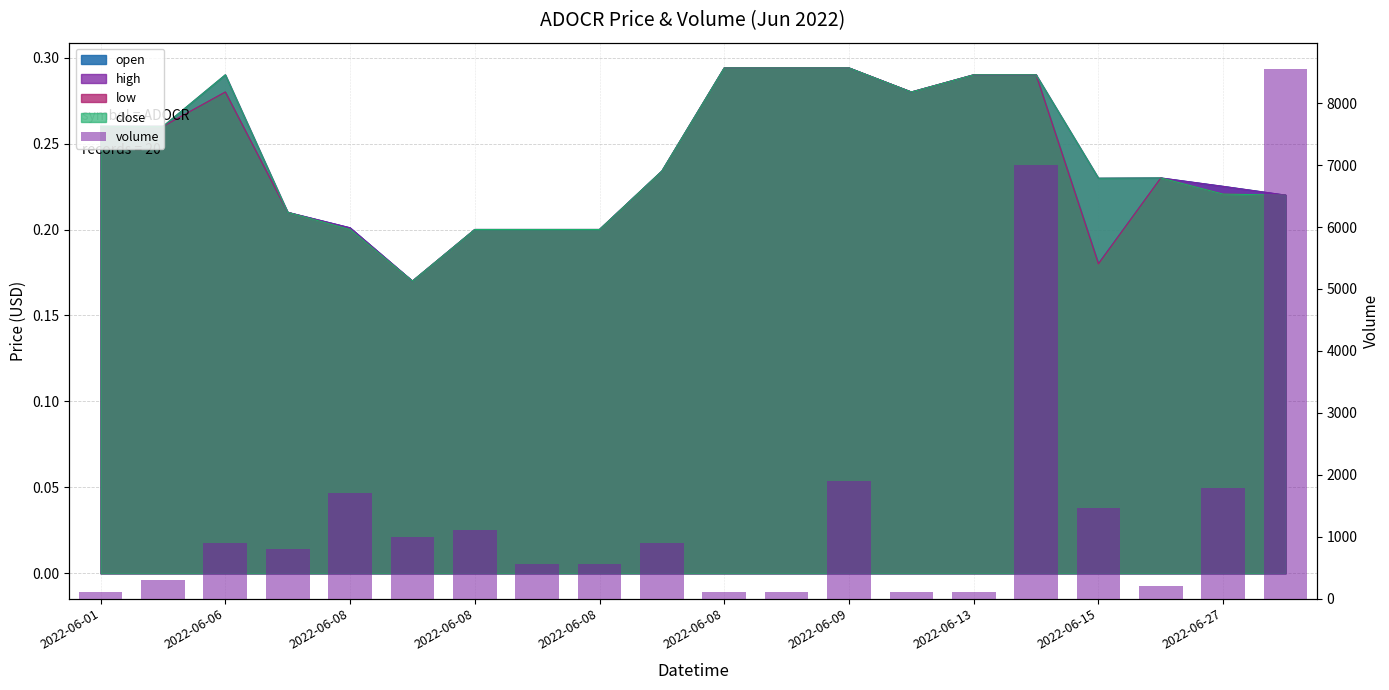

How many data points does each series have?

20